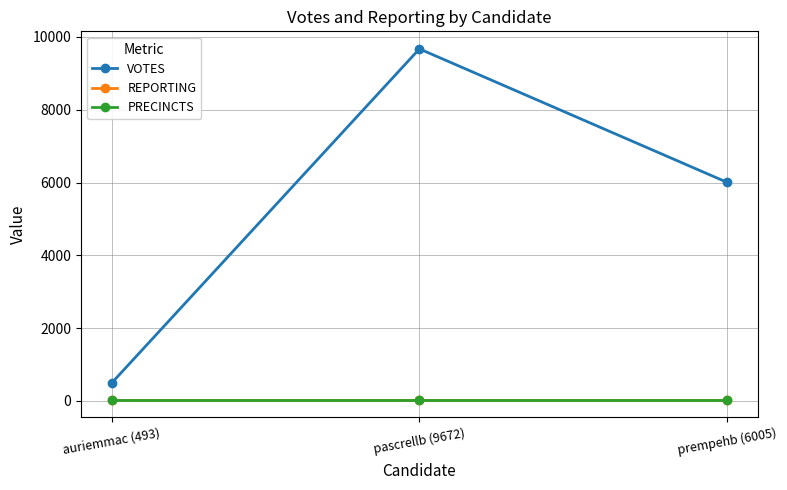

List the series in order of their peak value, highest first.

VOTES, REPORTING, PRECINCTS